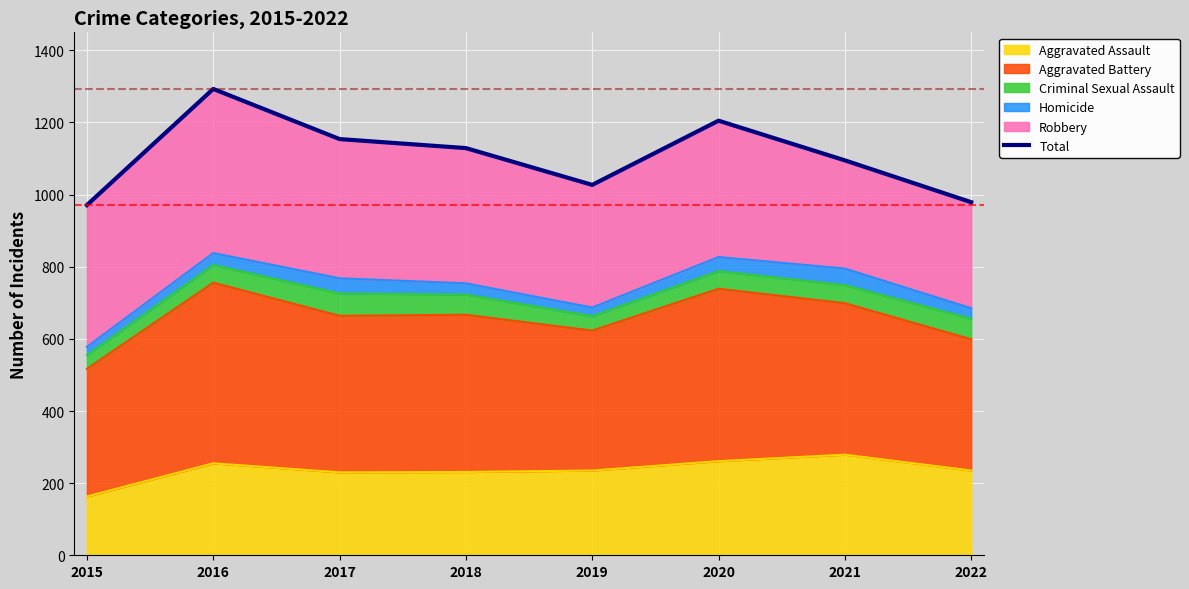

Between 2022 and 2020, which is larger?

2020